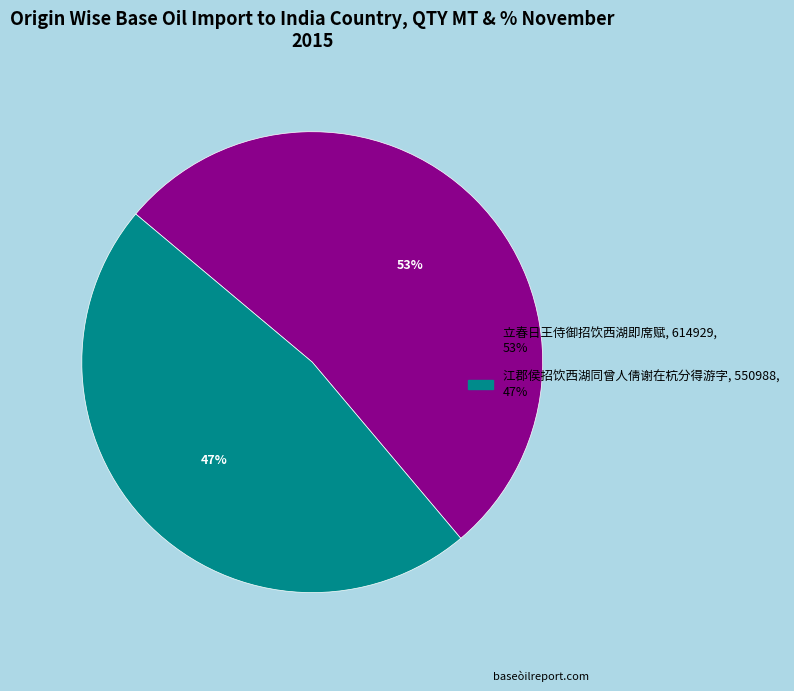

To the nearest percent, what is the average slice percentage?

50%